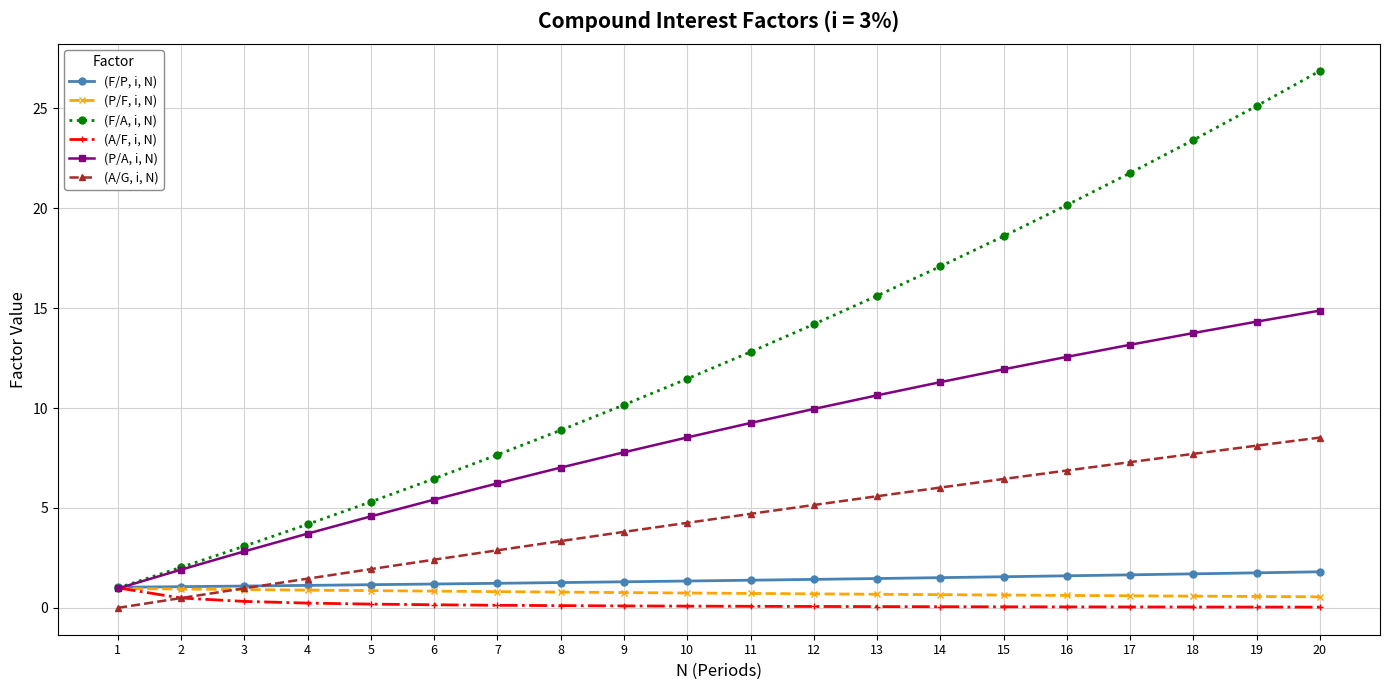

True or false: (P/F, i, N) has a value of 0.9 at 5.

True